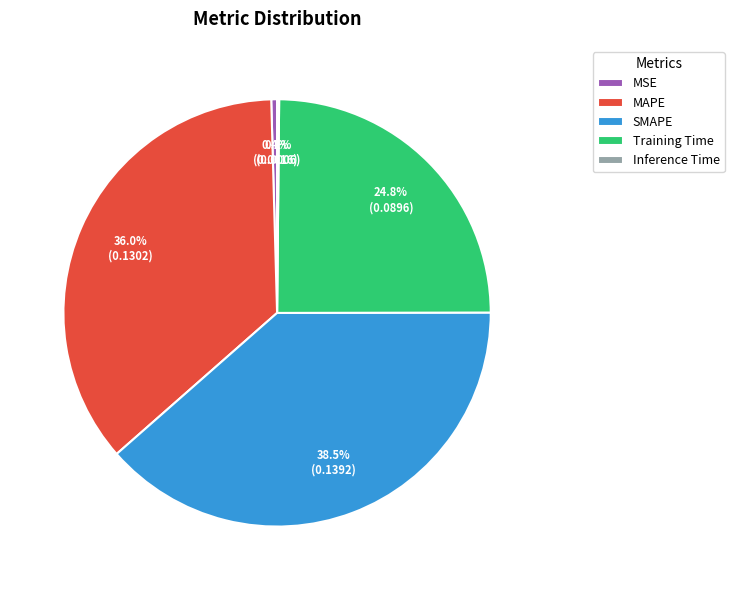

Does MSE represent more than half of the total?

No